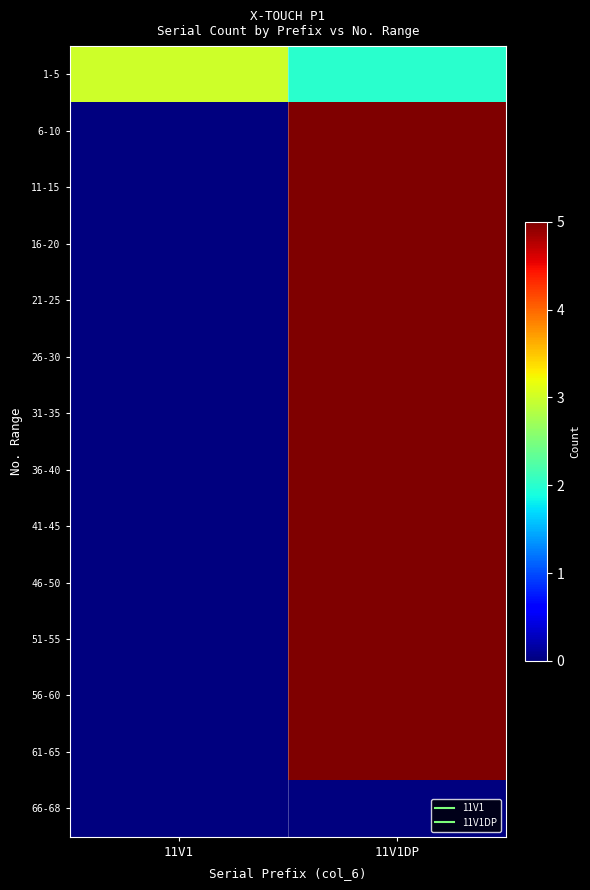

Between 11V1DP and 11V1, which is larger?

11V1